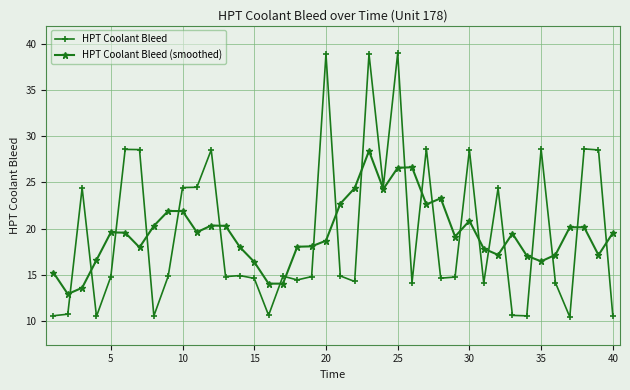

What is the greatest value displayed?

39.0